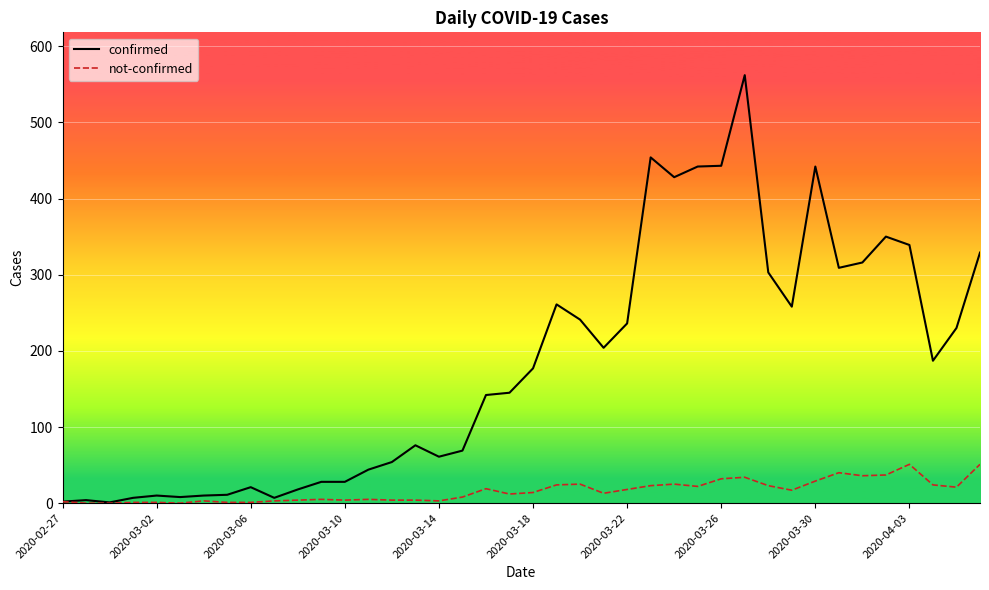

Rank the series by their maximum value, from lowest to highest.

not-confirmed, confirmed